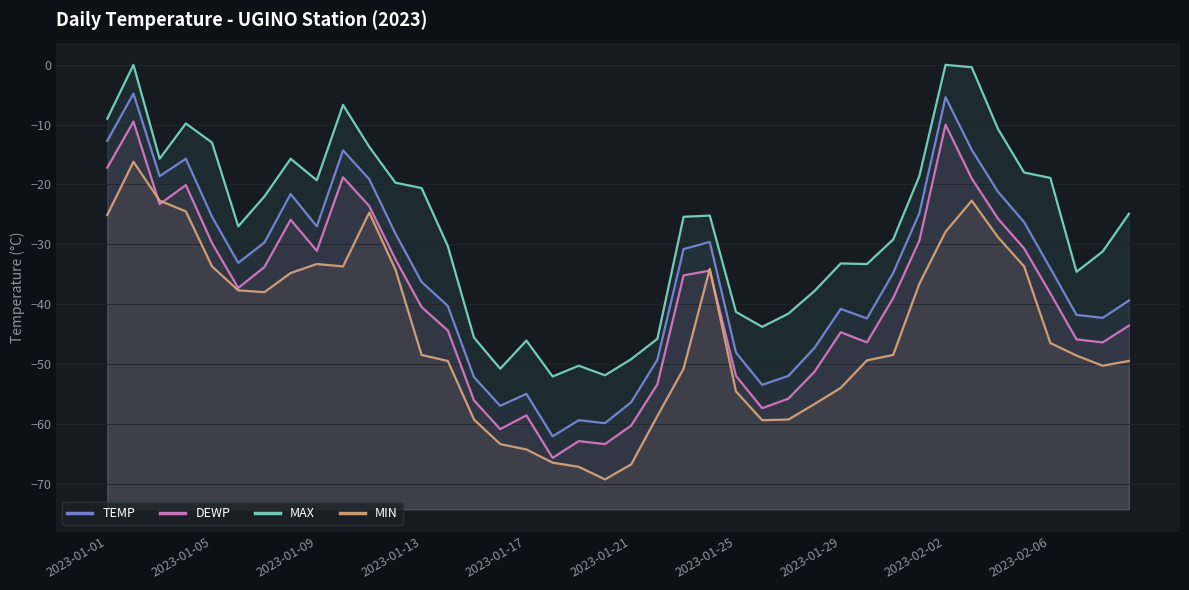

What is the average value of the MAX series?

-27.1